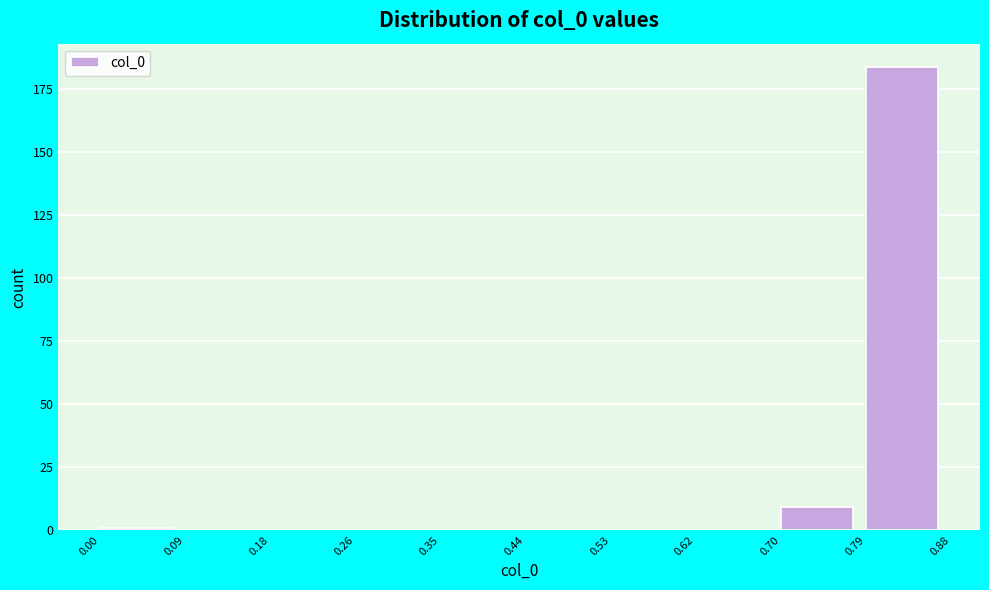

Reading left to right, transcribe this chart: for each bar, give the range it covers on the x-axis and its height. The values are not printed on the chart, so give them approximately, as read against the axis.

0.00 to 0.09: under 5
0.09 to 0.18: 0
0.18 to 0.26: 0
0.26 to 0.35: 0
0.35 to 0.44: 0
0.44 to 0.53: 0
0.53 to 0.62: 0
0.62 to 0.70: 0
0.70 to 0.79: 10
0.79 to 0.88: 185